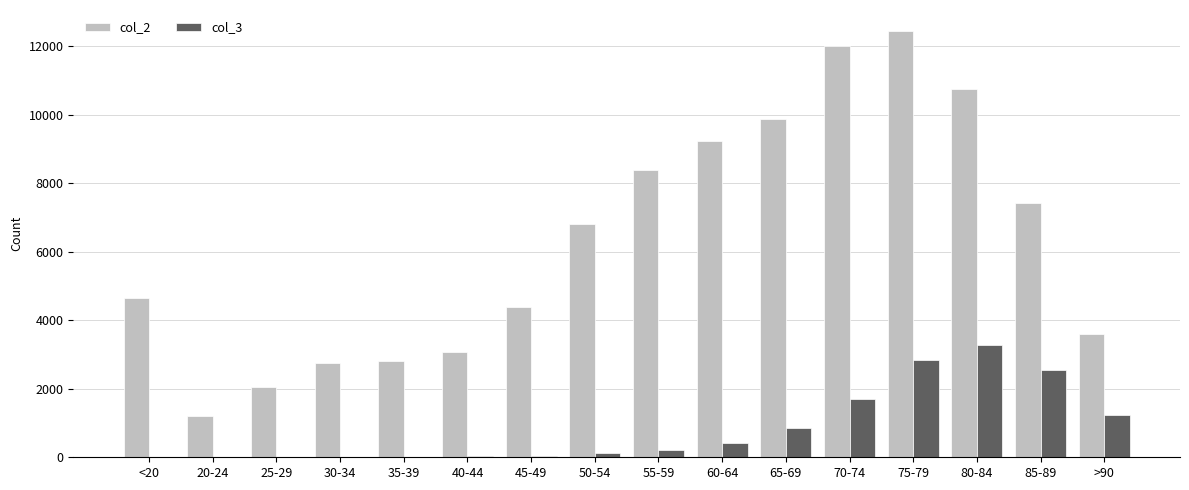

Which series changed the most between 75-79 and 80-84?

col_2